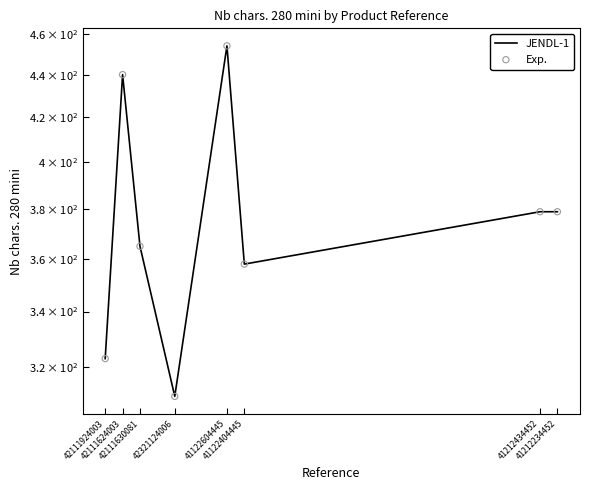

What is the total value across all series at 41212434452?

758